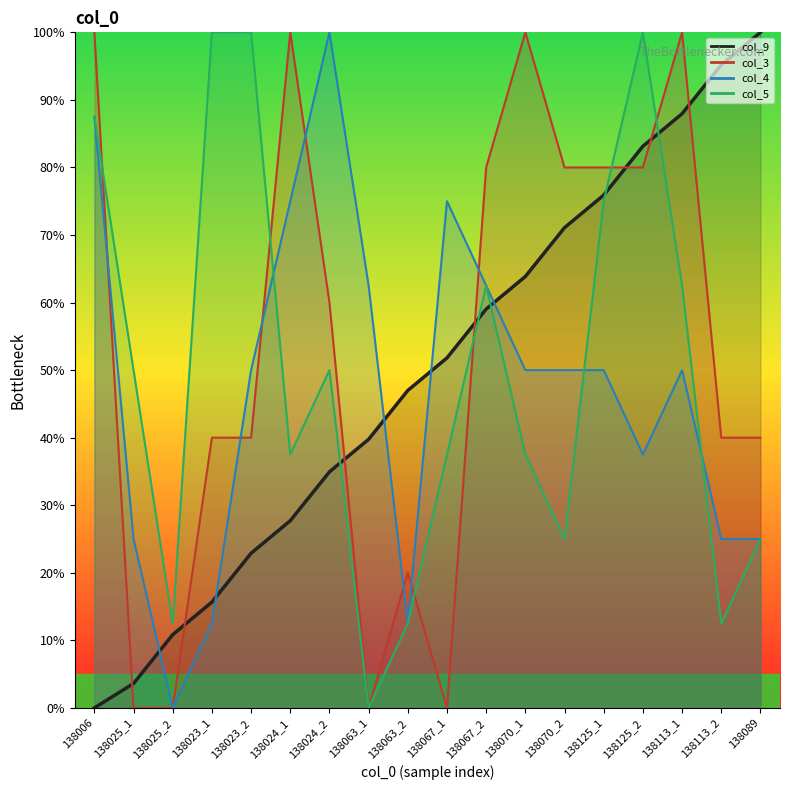

At which label is col_5 closest to 50?

138025_1